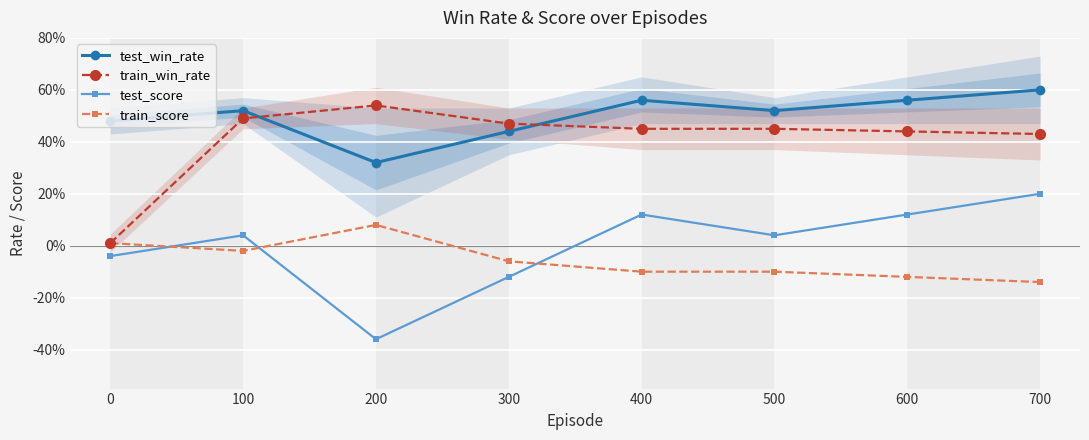

Where is the first local minimum for test_win_rate?

200